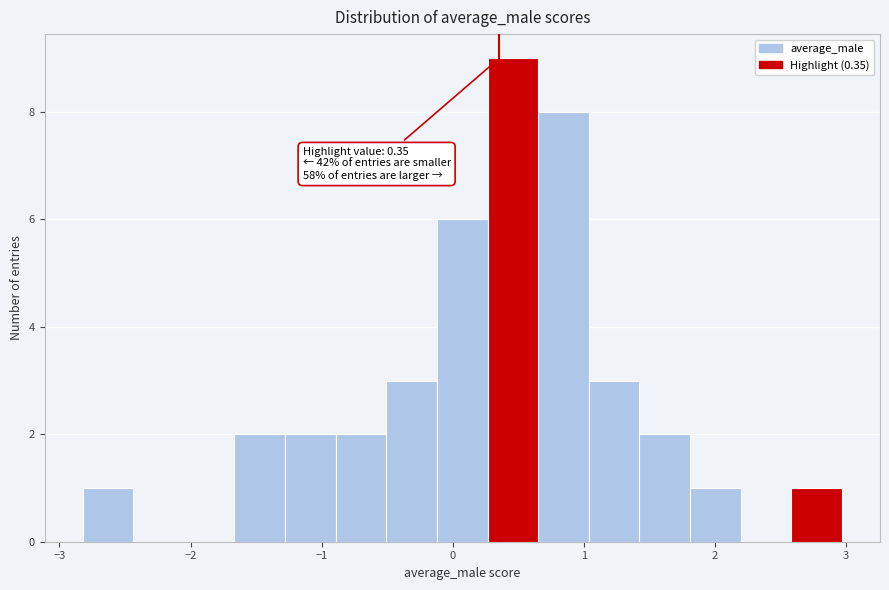

Read against the x-axis, roughly where is the centre of the tallest bar?

0.5